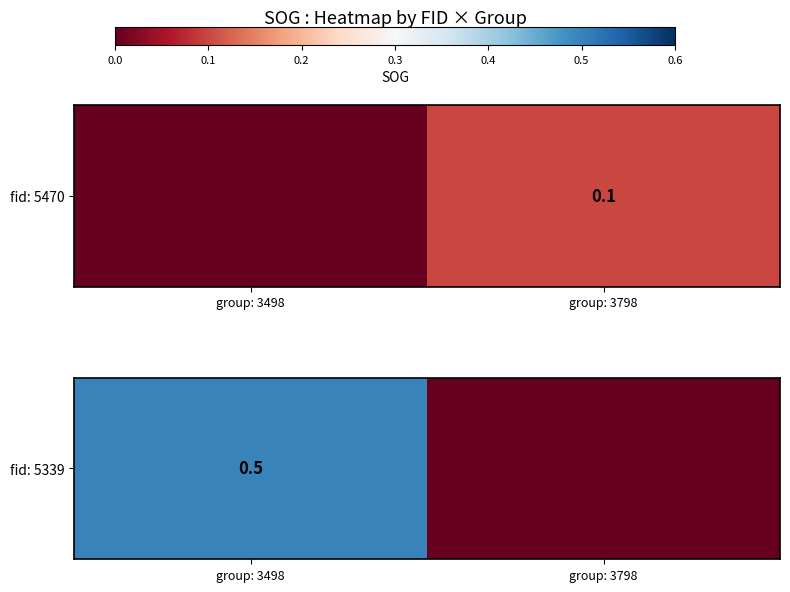

Rank the categories by value from highest to lowest.

group: 3498, group: 3798